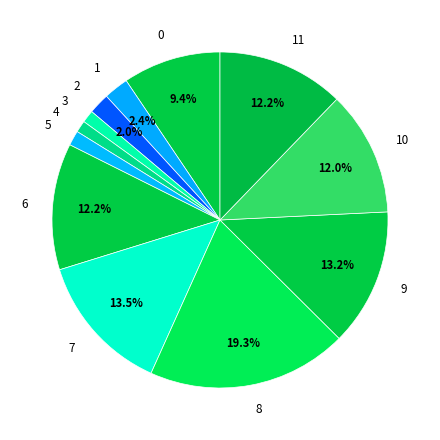

Is it true that 8 is 19% of the pie?

True